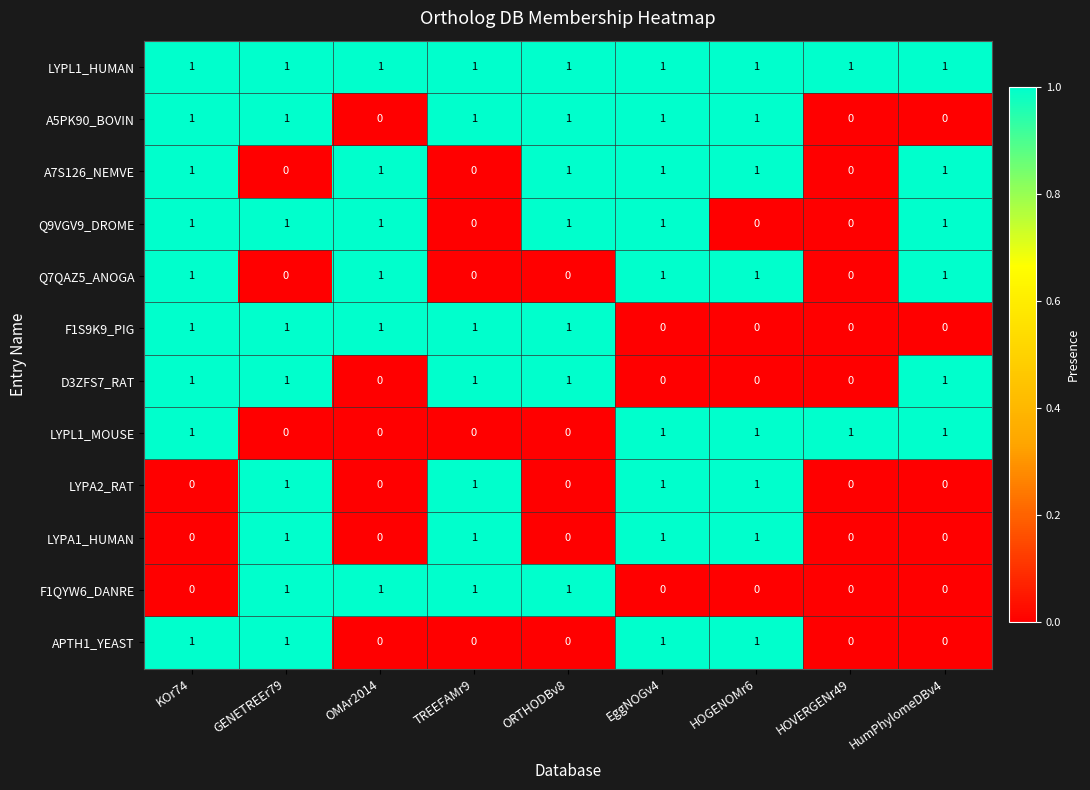

What is the sum of all F1QYW6_DANRE values?

4